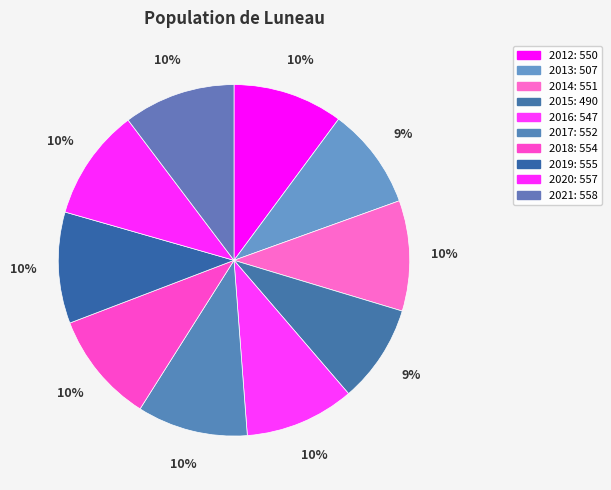

Which slice is the largest?

2021